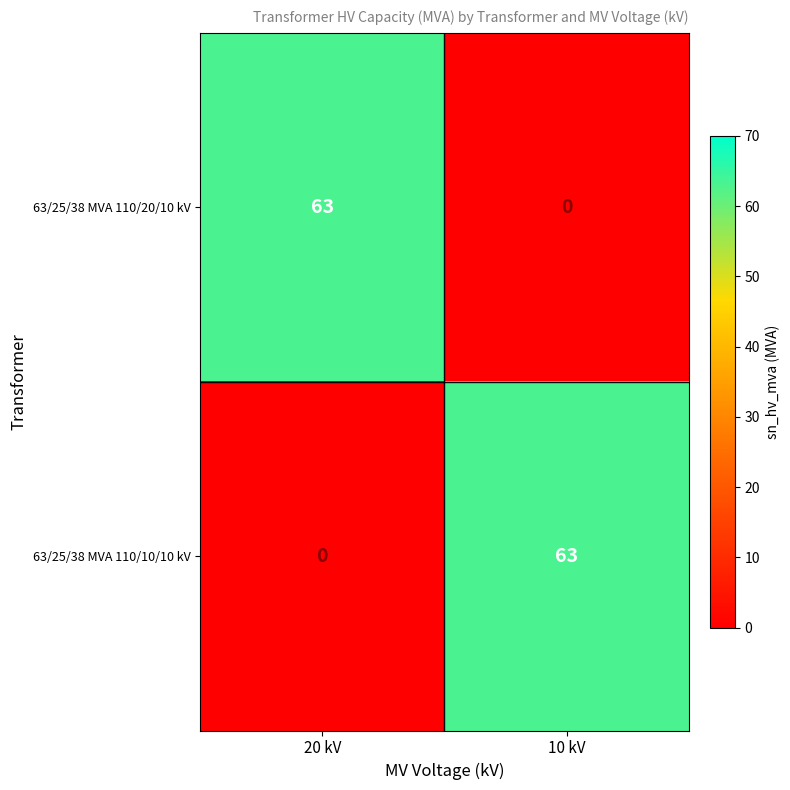

The 63/25/38 MVA 110/10/10 kV series shows -42 at 20 kV. True or false?

False